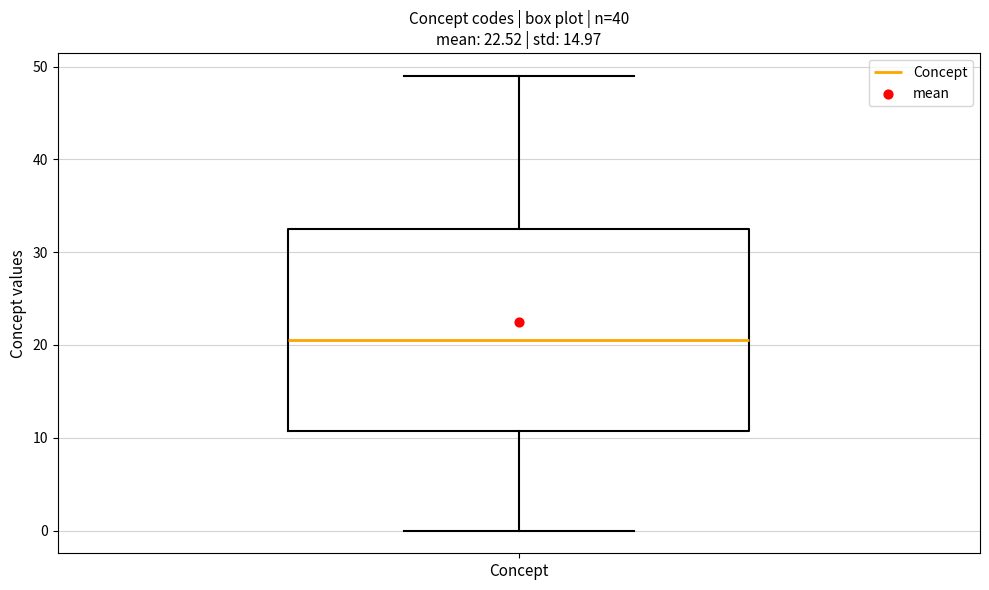

Transcribe this box plot: give where the median line is, the range the box spans, and where the two whiskers end, as read against the y-axis. The values are not printed on the chart, so give them approximately, as read against the axis.

median 21, box 11 to 33, whiskers 0 to 49